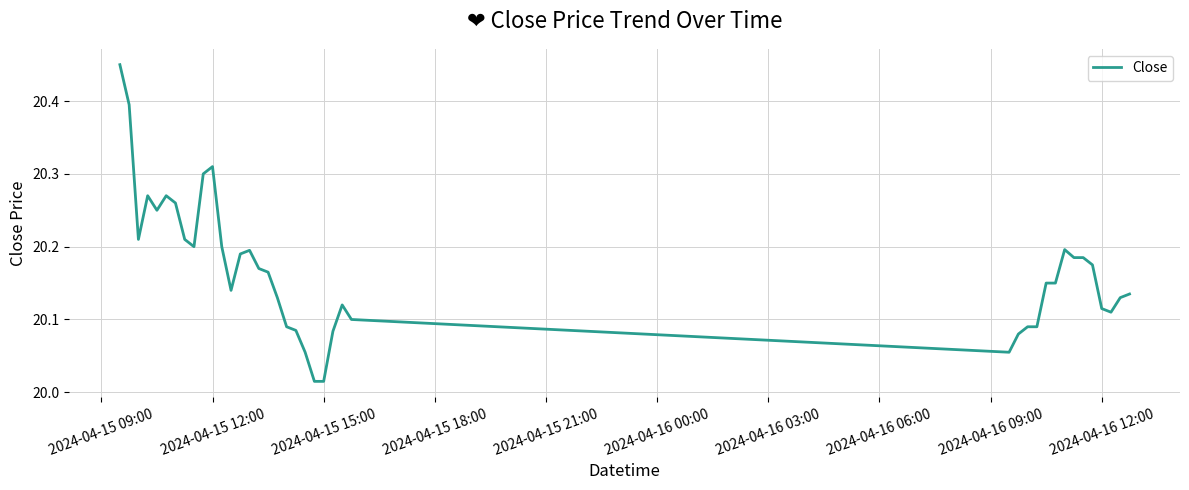

Does the chart display data point markers on the line(s)?

No